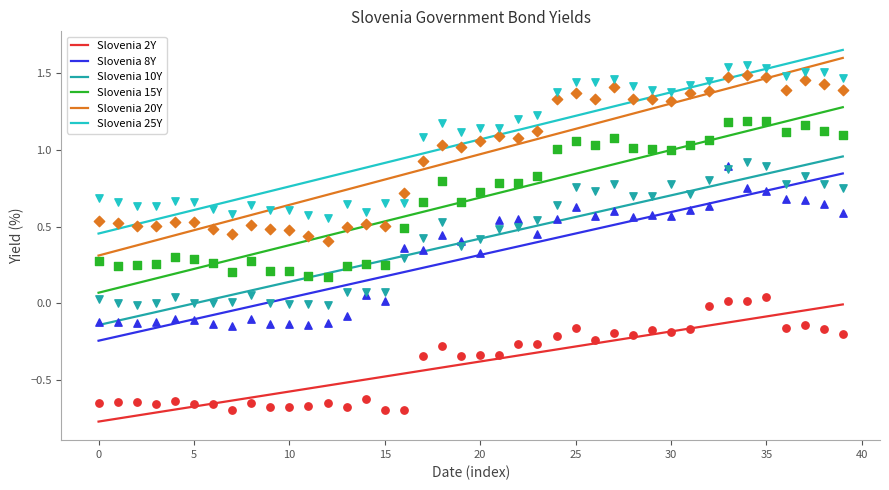

At how many categories does at least one series exceed 1?

22